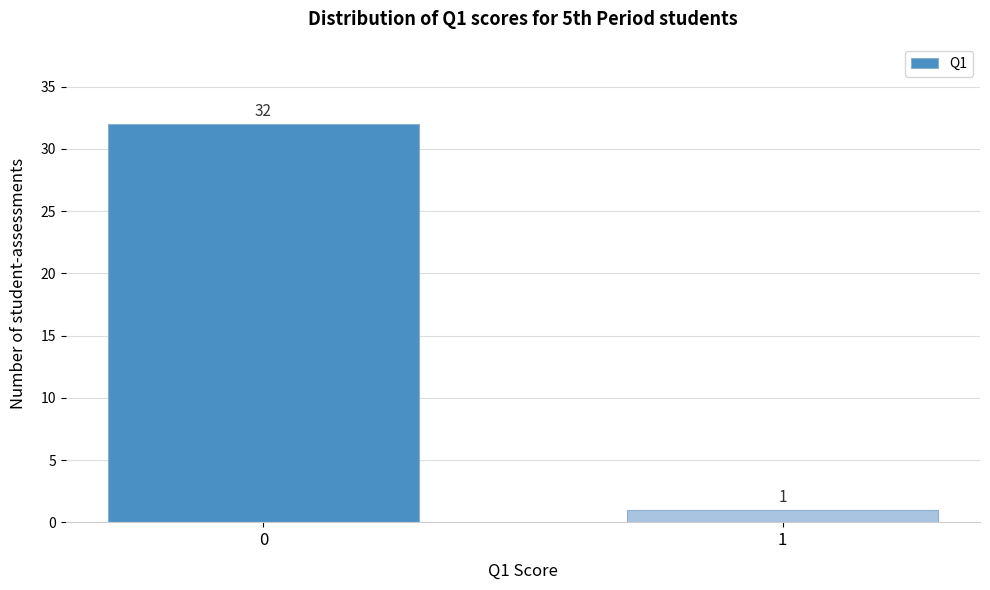

Reading left to right, what are all the values shown in this chart?

0=32	1=1